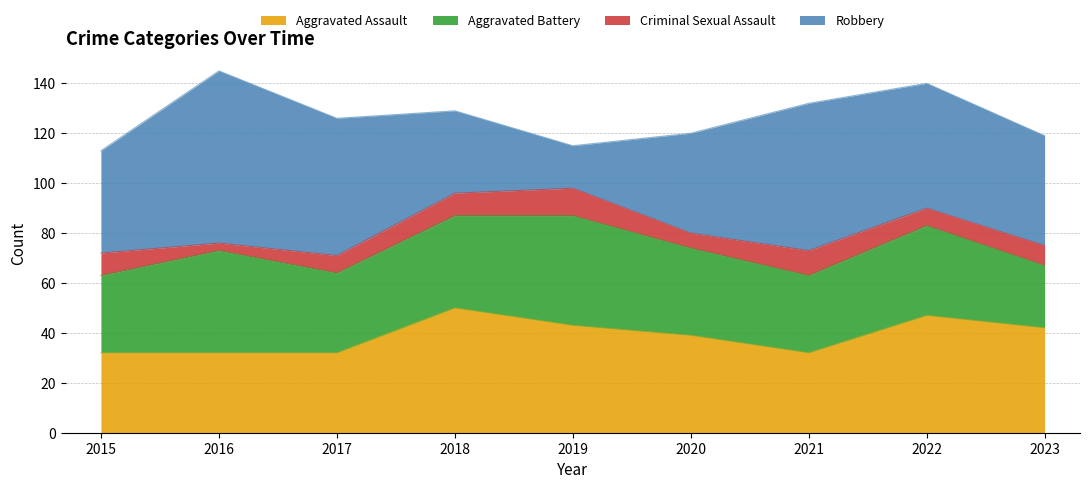

True or false: Aggravated Assault and Criminal Sexual Assault intersect in this chart.

False